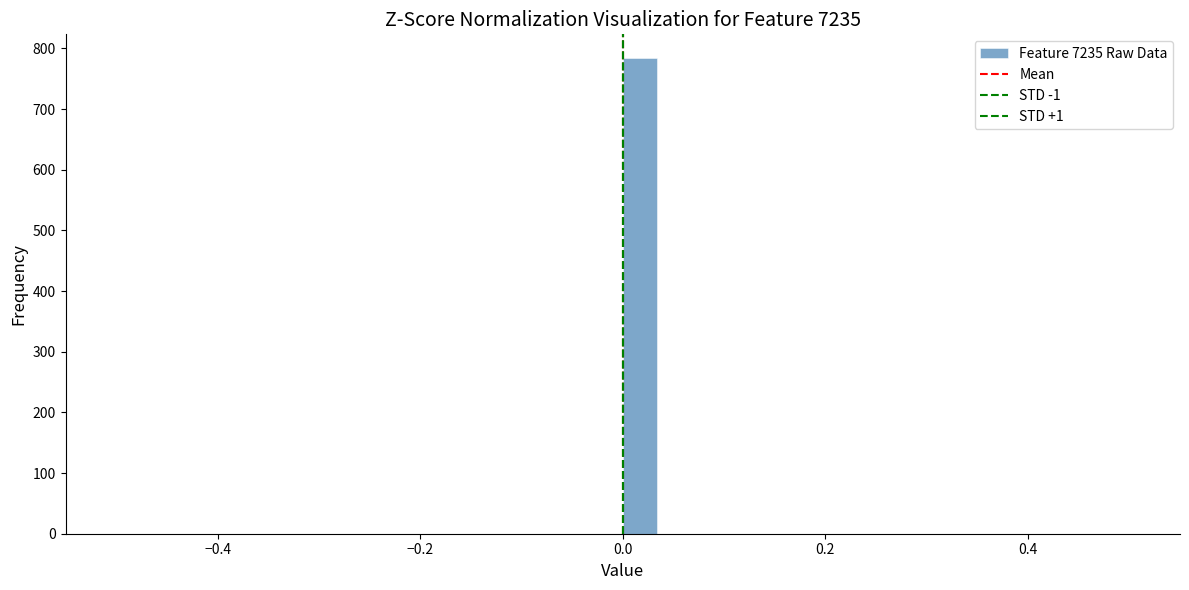

Around what value on the x-axis is the tallest bar? Give the approximate position of its centre, as read against the axis.

0.02